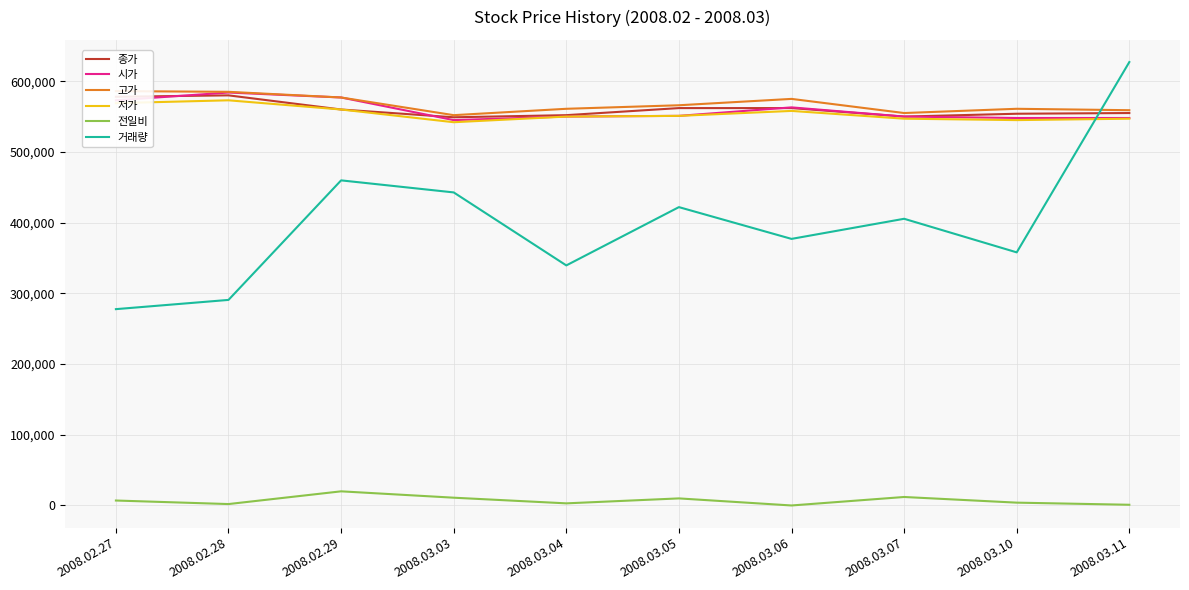

What is the maximum value shown in the chart?

627098